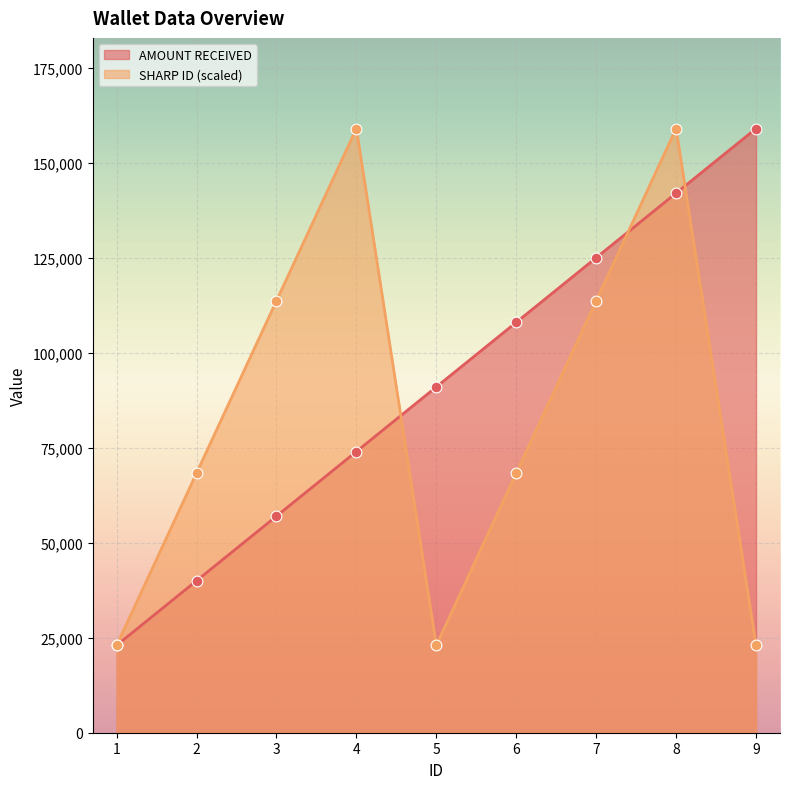

What is the total value across all series at 7?

238666.7